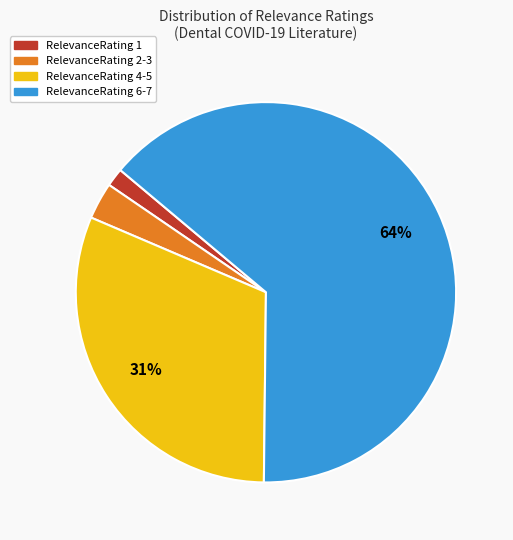

How many segments does this pie chart have?

4